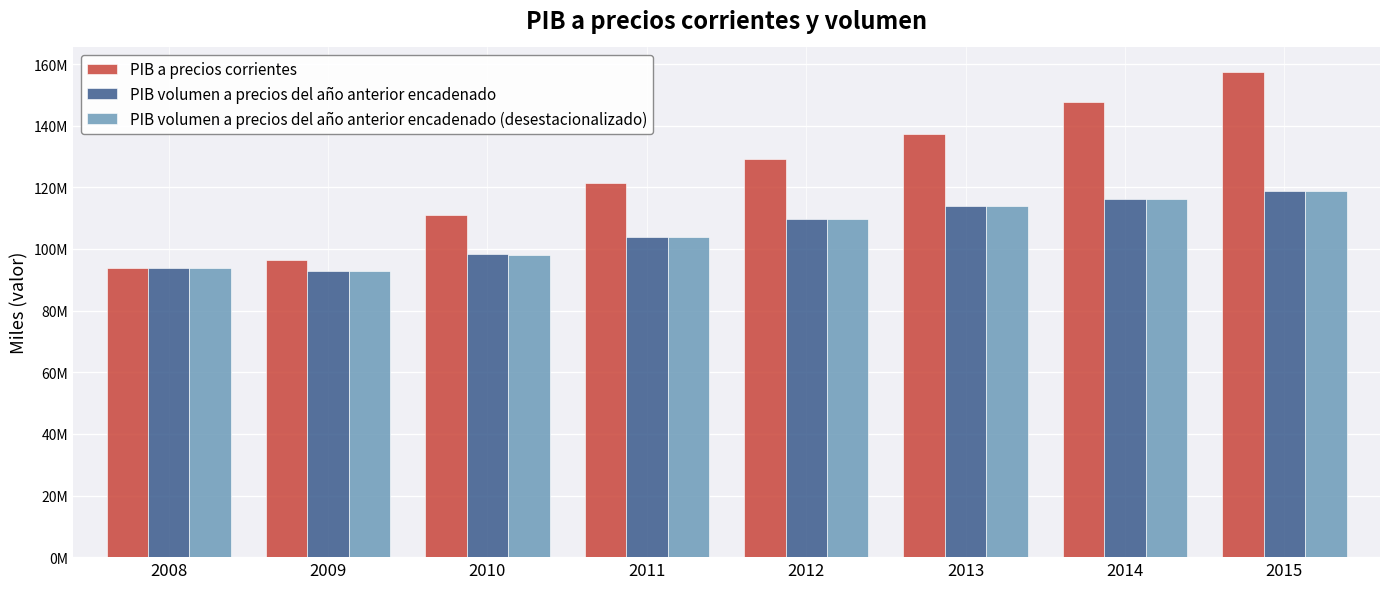

What are all the series names shown in the legend?

PIB a precios corrientes, PIB volumen a precios del año anterior encadenado, PIB volumen a precios del año anterior encadenado (desestacionalizado)